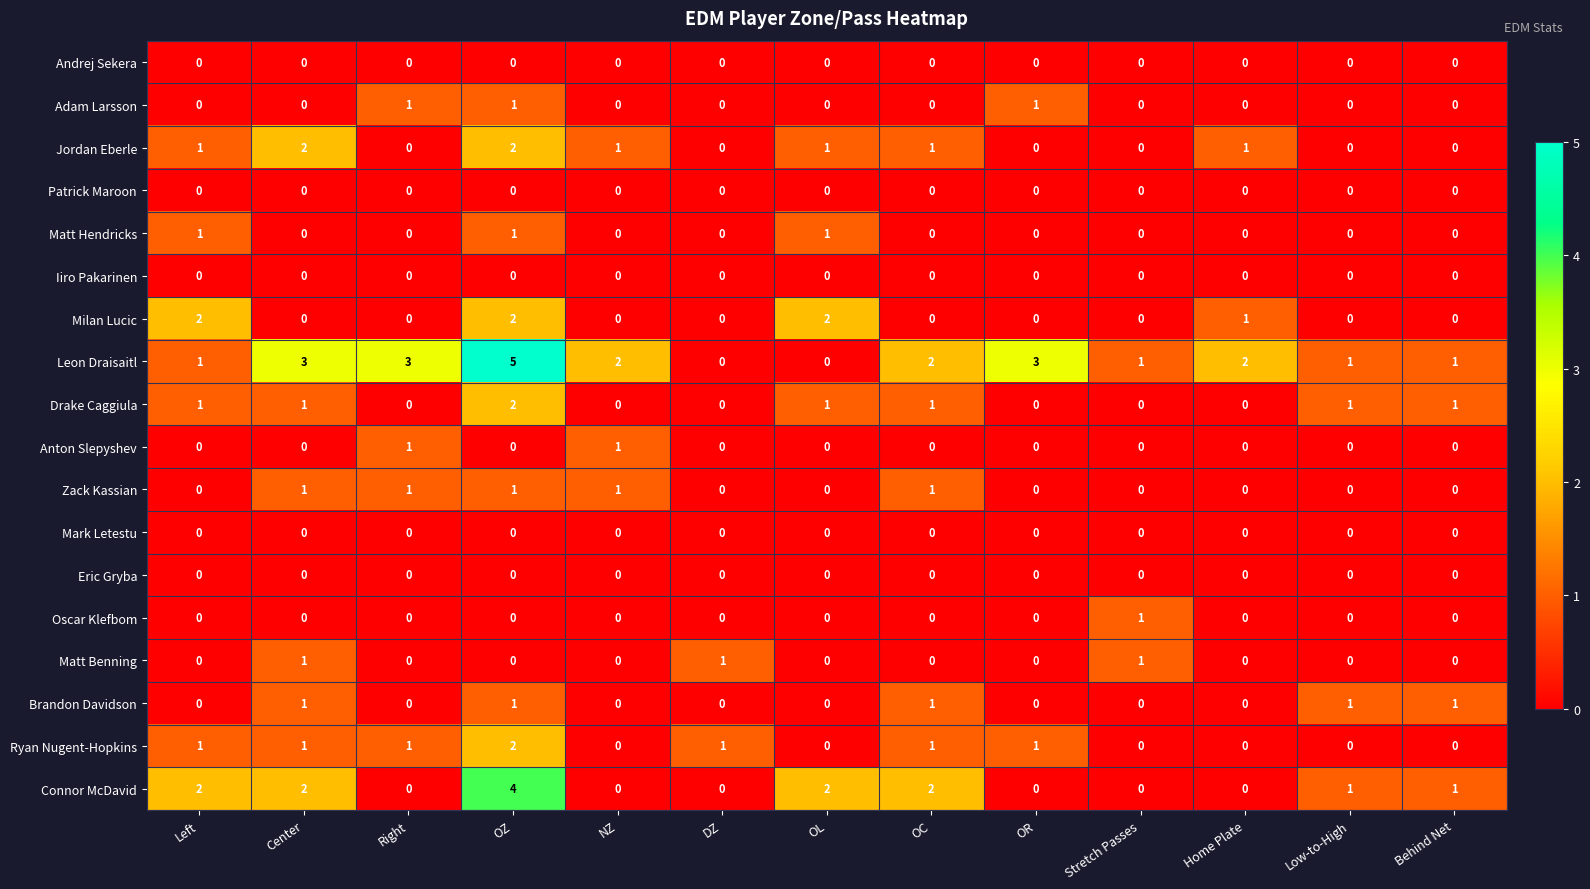

What is the greatest value displayed?

5